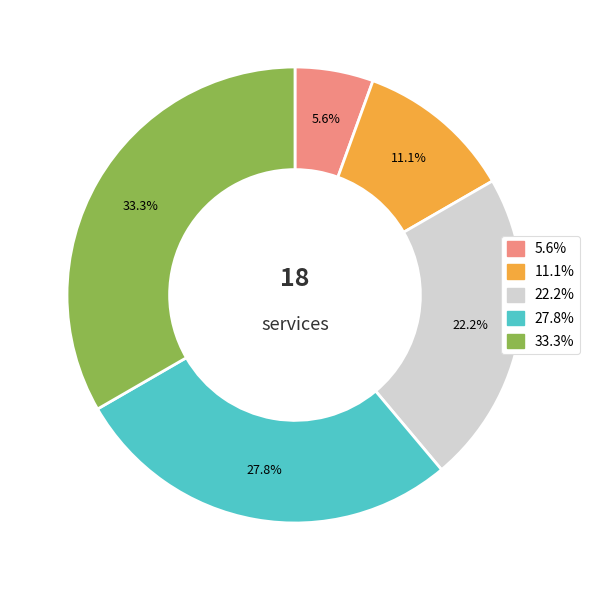

Does any single category account for the majority?

No